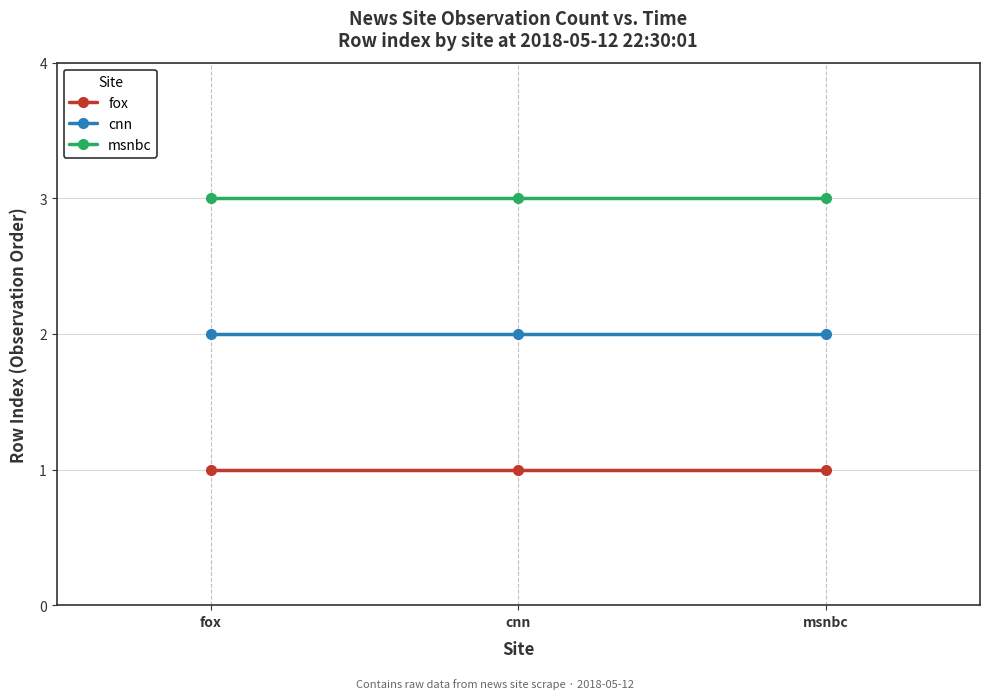

What is the value of the msnbc point at the 1st from the left?

3